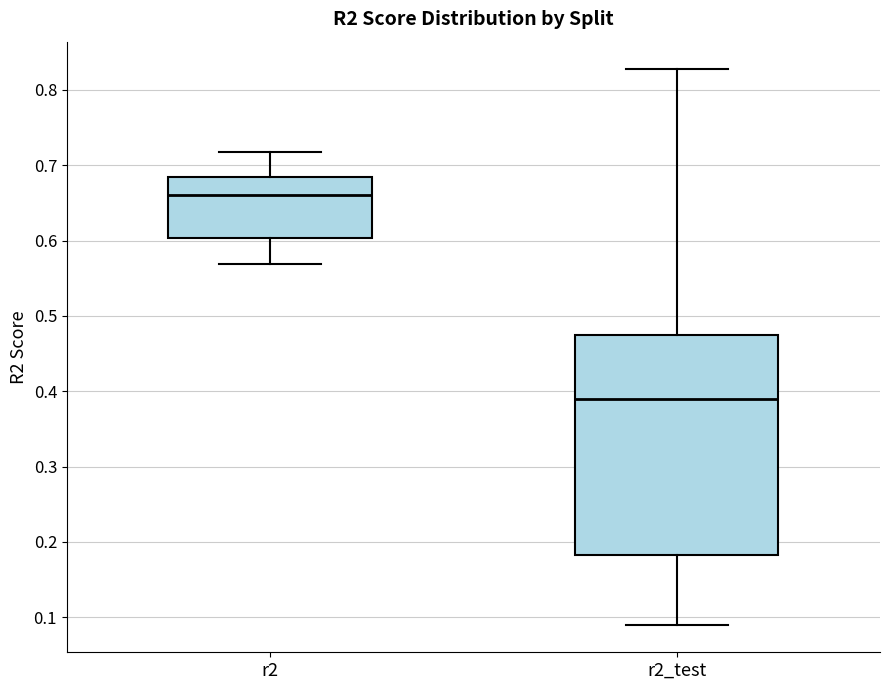

Reading left to right, transcribe this box plot: for each box, give where its median line is, the range the box spans, and where its two whiskers end, as read against the y-axis. The values are not printed on the chart, so give them approximately, as read against the axis.

r2: median 0.66, box 0.60 to 0.68, whiskers 0.57 to 0.72
r2_test: median 0.39, box 0.18 to 0.47, whiskers 0.09 to 0.83